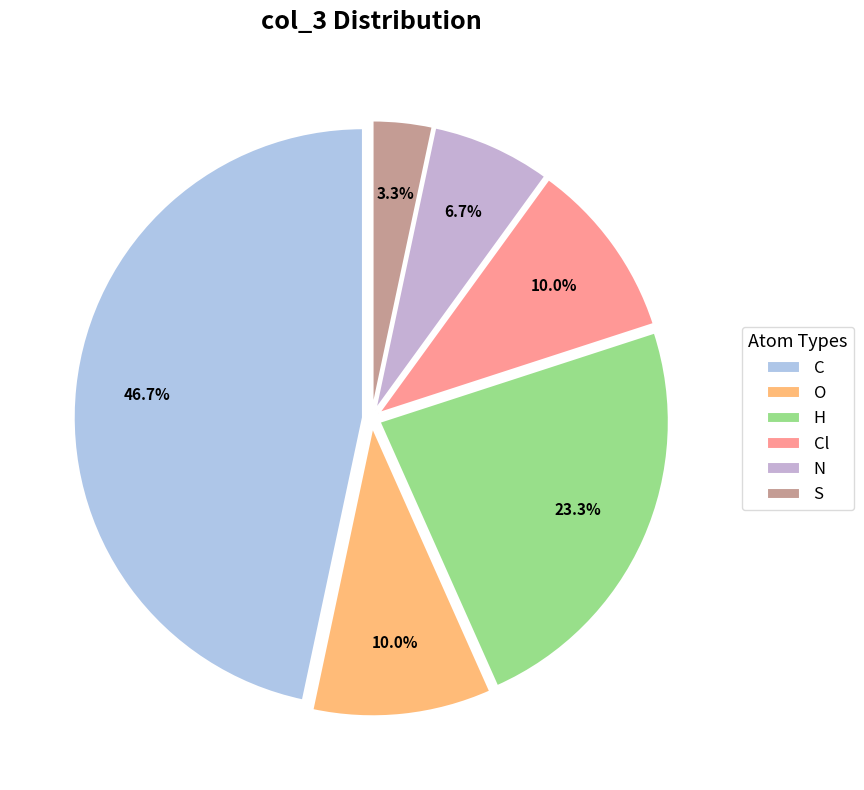

How many segments does this pie chart have?

6